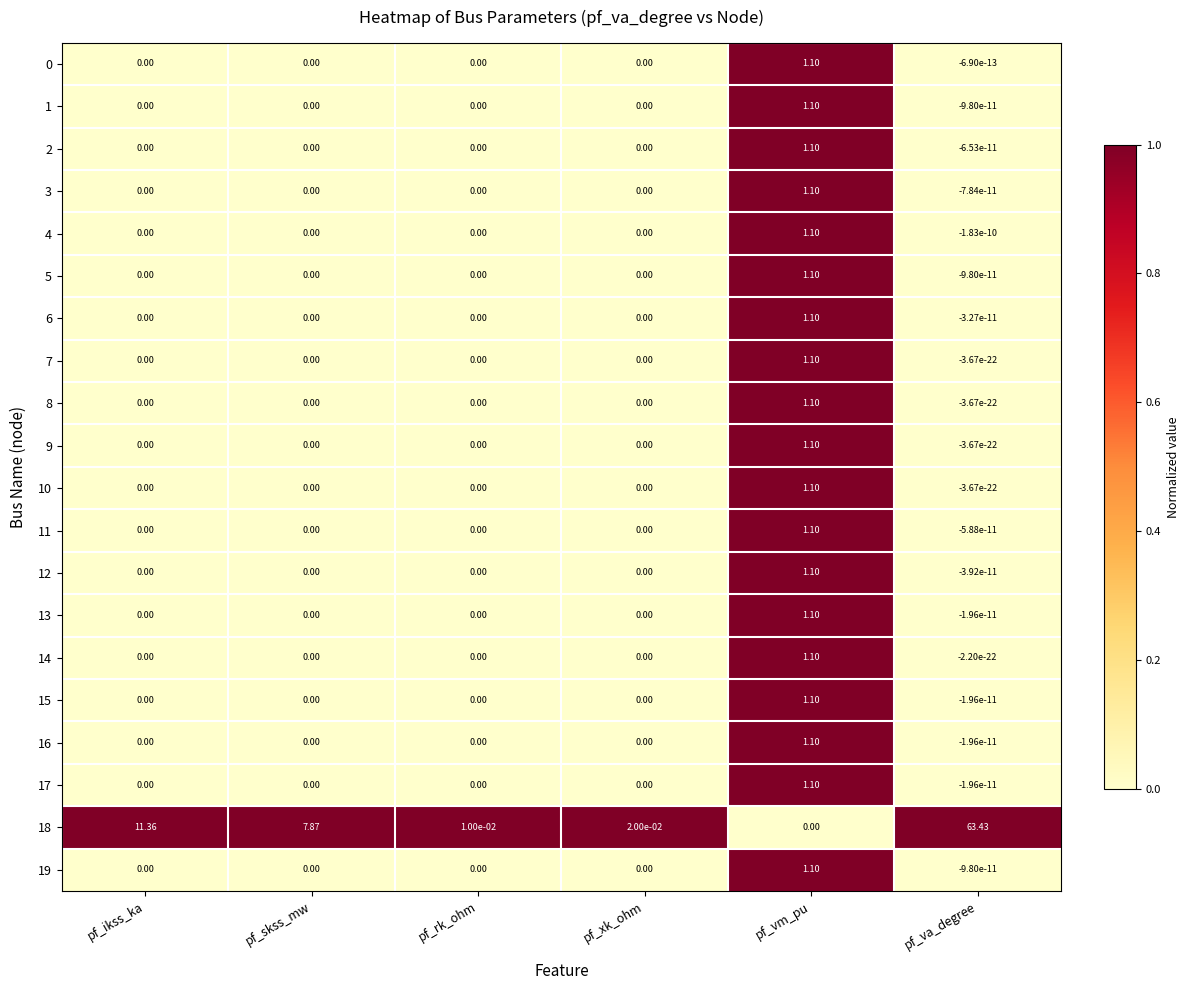

Which category has the lowest value in the 18 series?

pf_vm_pu